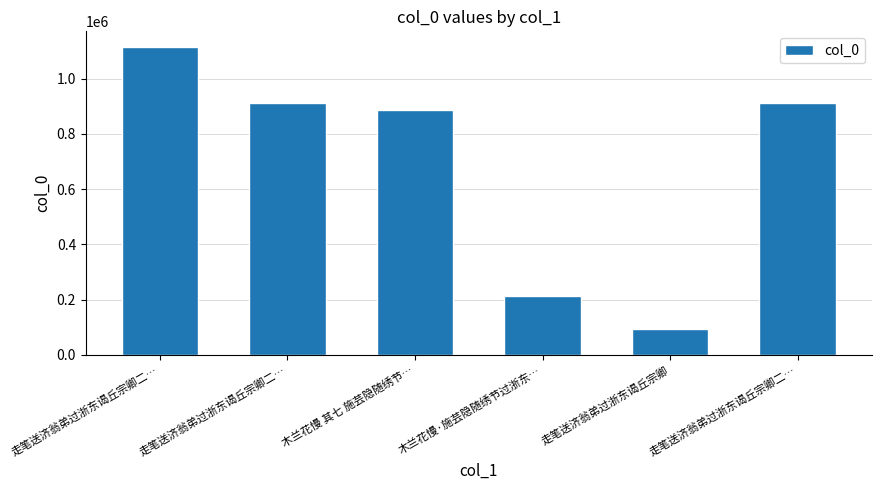

Are the bars horizontal?

No